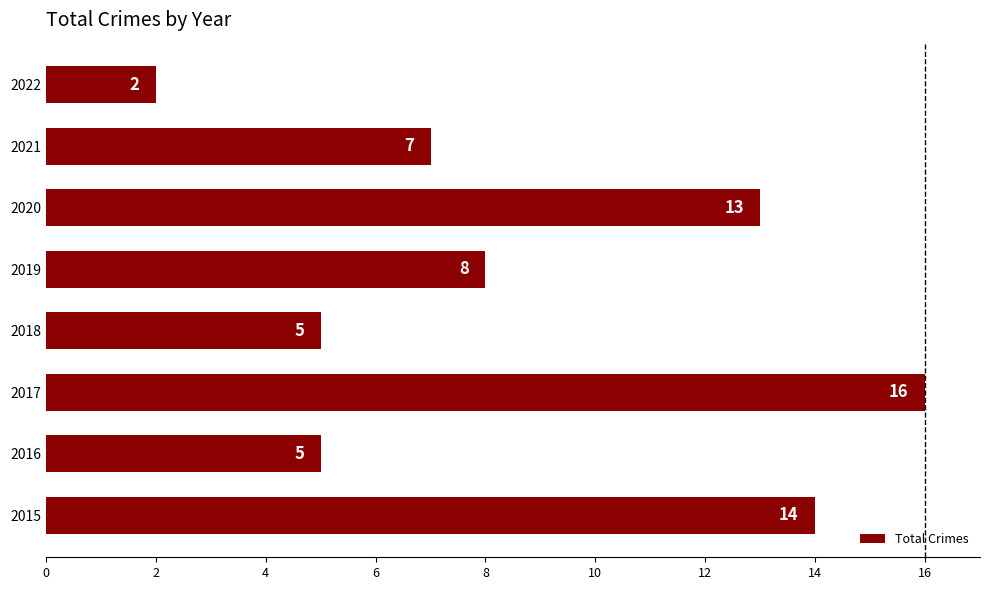

Where is the data nearest to the value 9?

2019